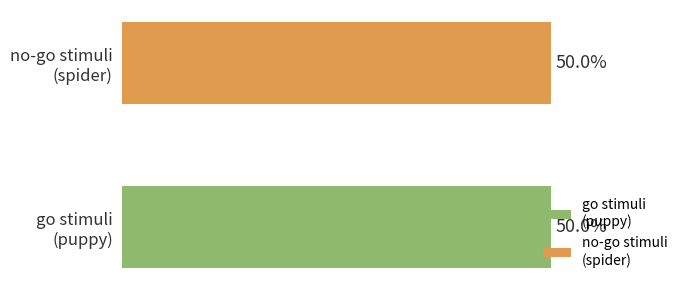

True or false: inter_stim_interval has a value of 1.9 at 18.

False